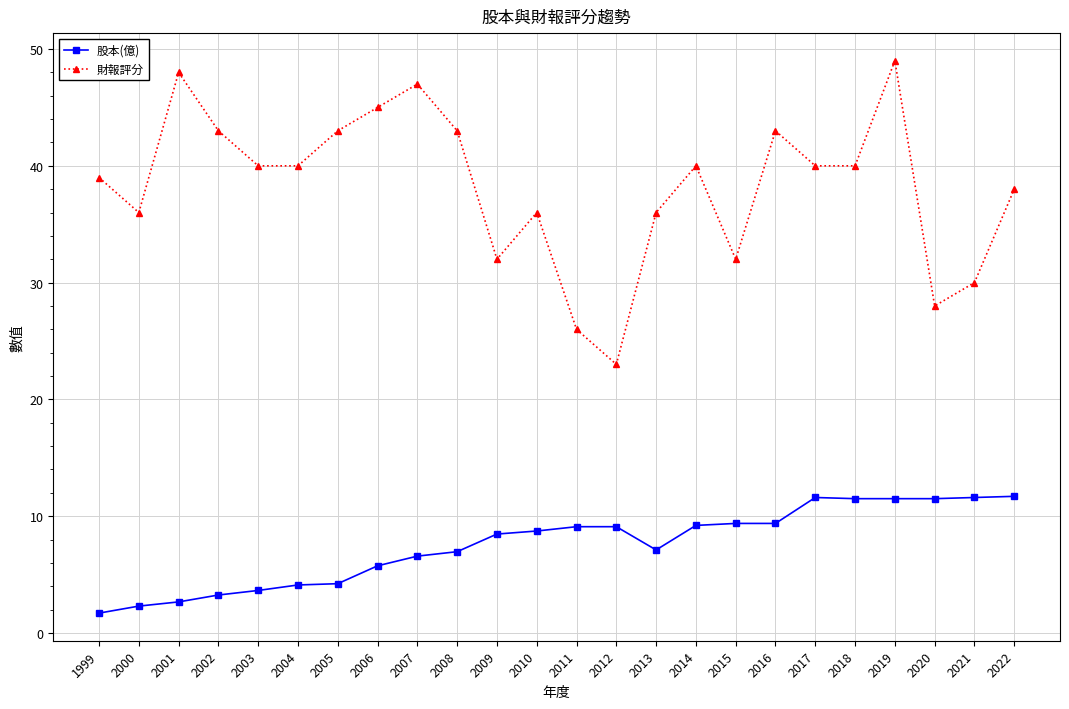

At which category does 財報評分 reach its first local peak?

2001